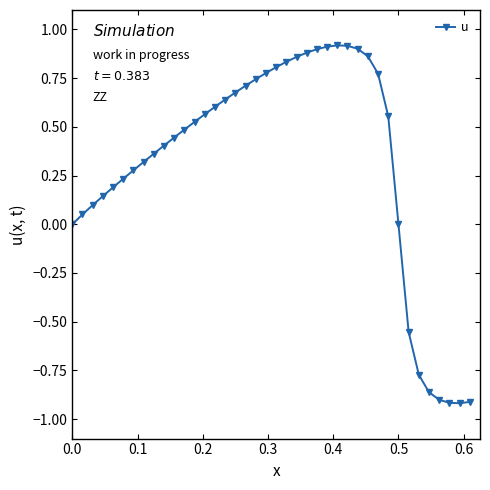

What is the sum of all values?

12.5